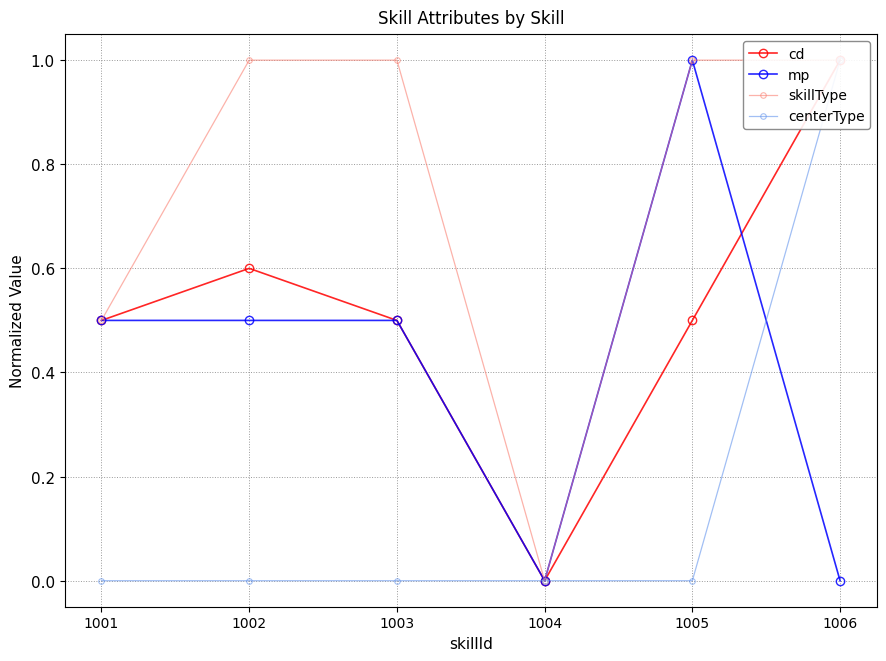

How many values in skillType are above zero?

5